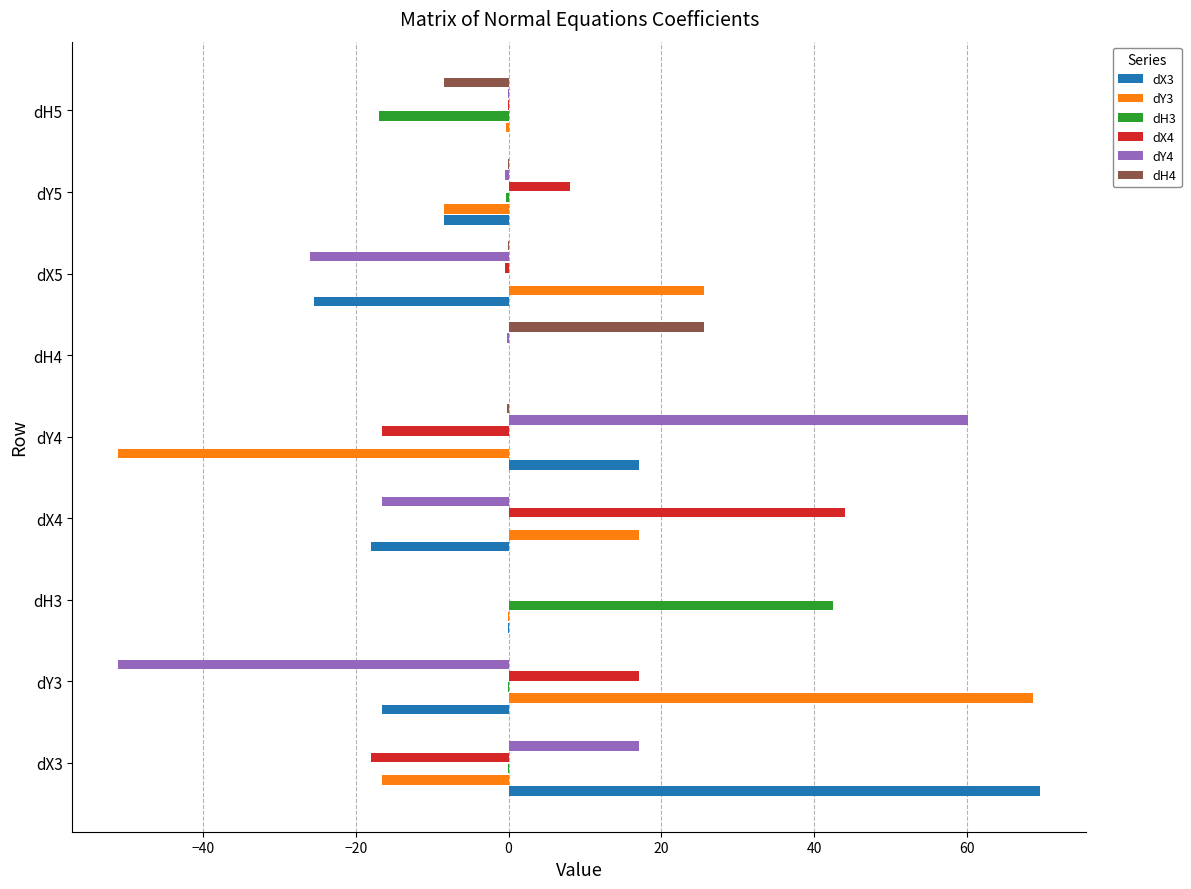

True or false: dY3 has a value of 25.5 at dX5.

True